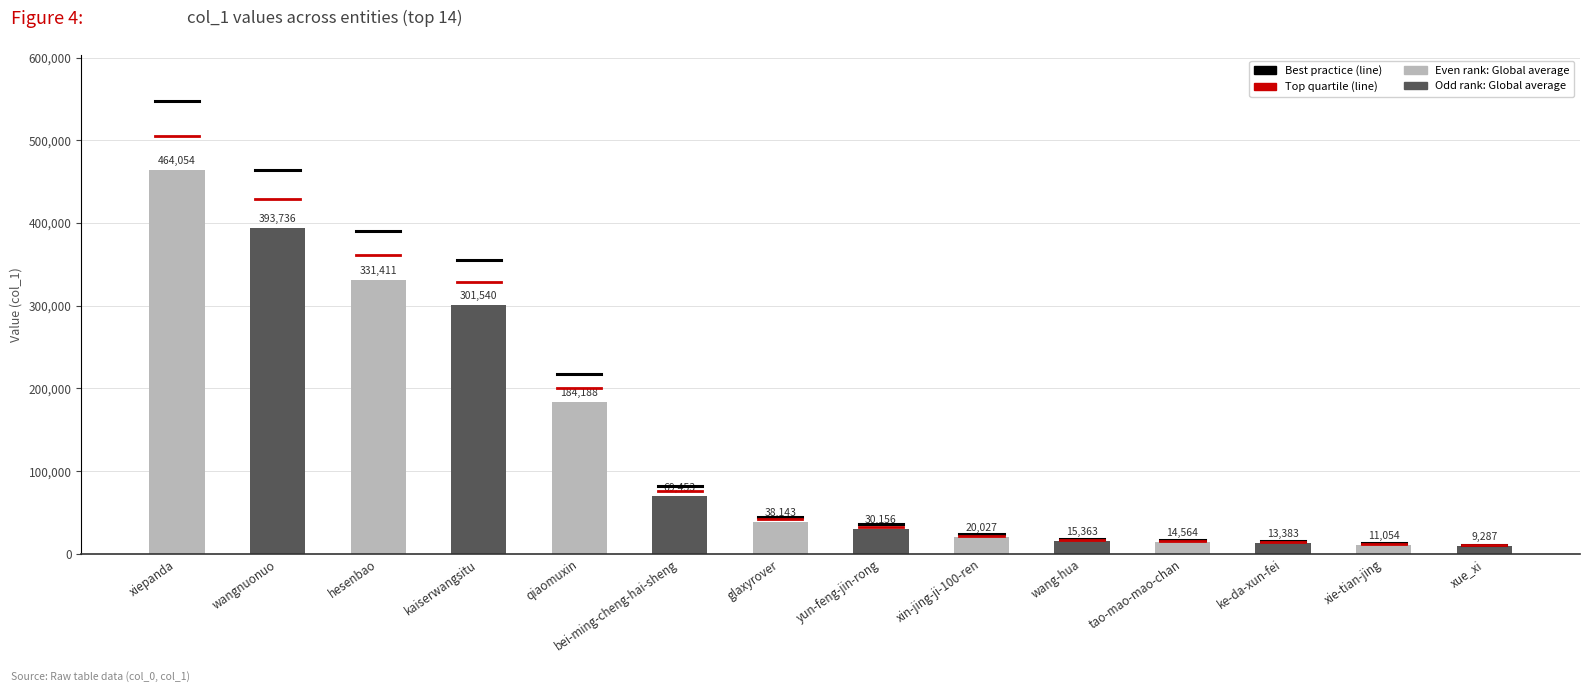

What is the difference between the second highest and minimum values?

384449